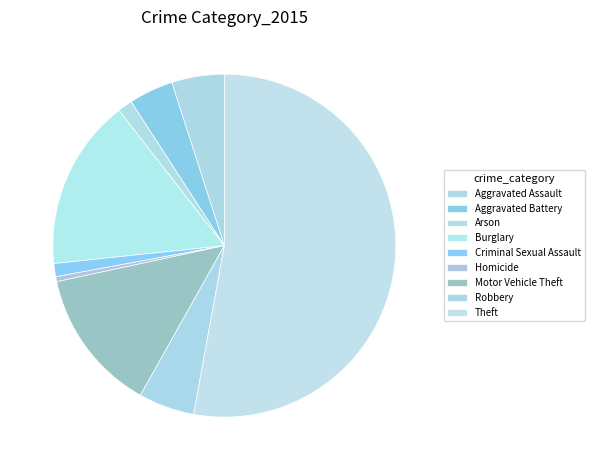

Is it true that Theft is 53% of the pie?

True